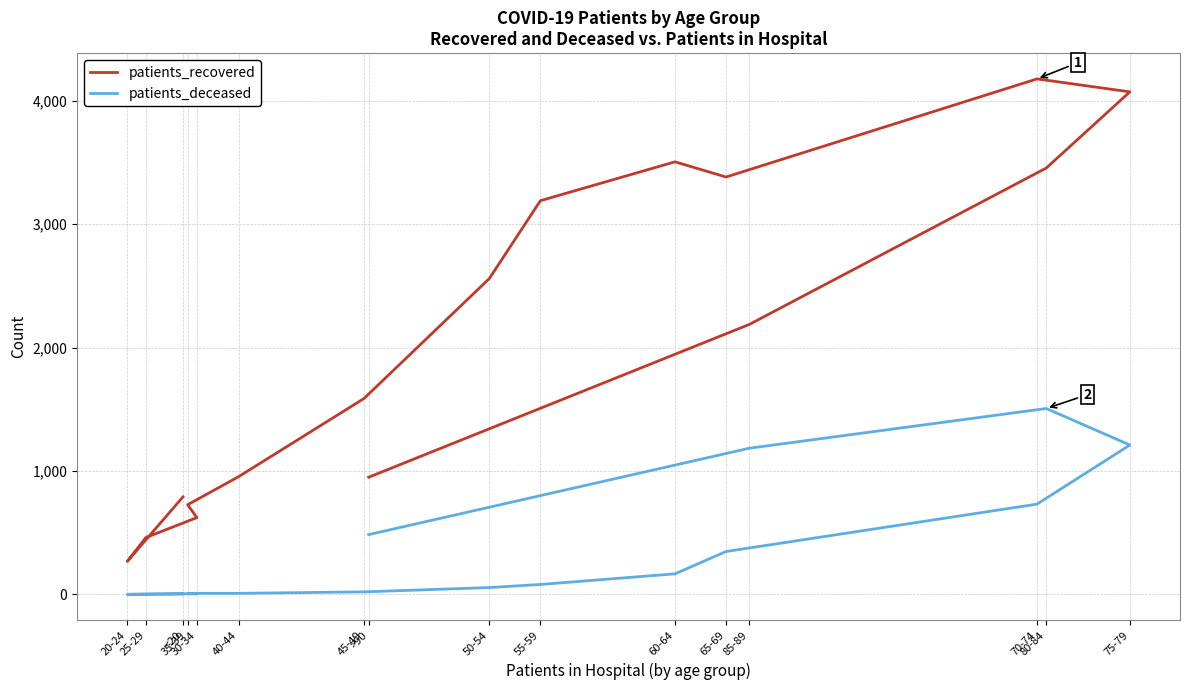

What is the difference between the second highest and second lowest values in the patients_recovered series?

3612